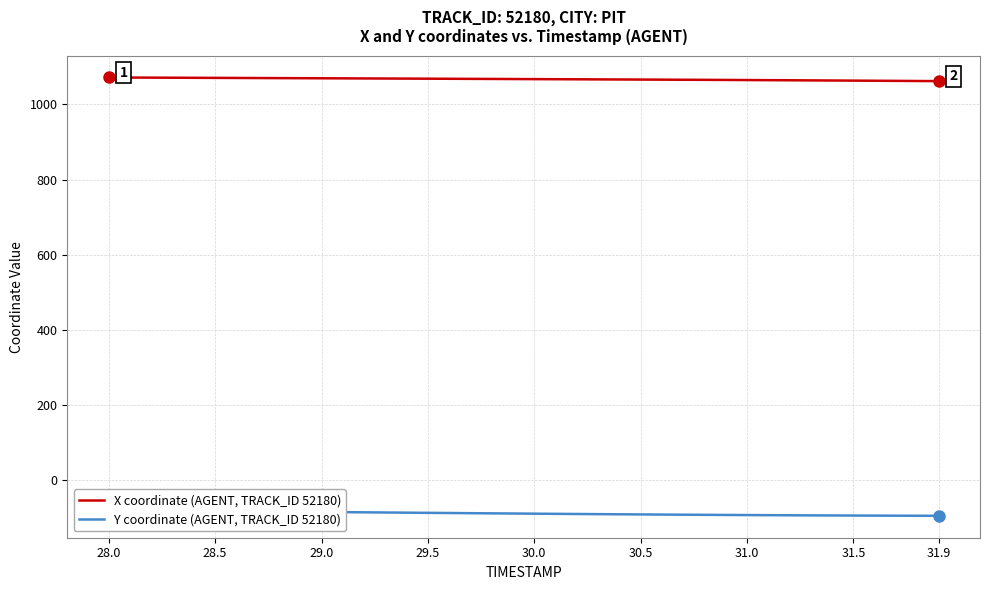

True or false: Y coordinate (AGENT, TRACK_ID 52180) and X coordinate (AGENT, TRACK_ID 52180) cross at least once.

False